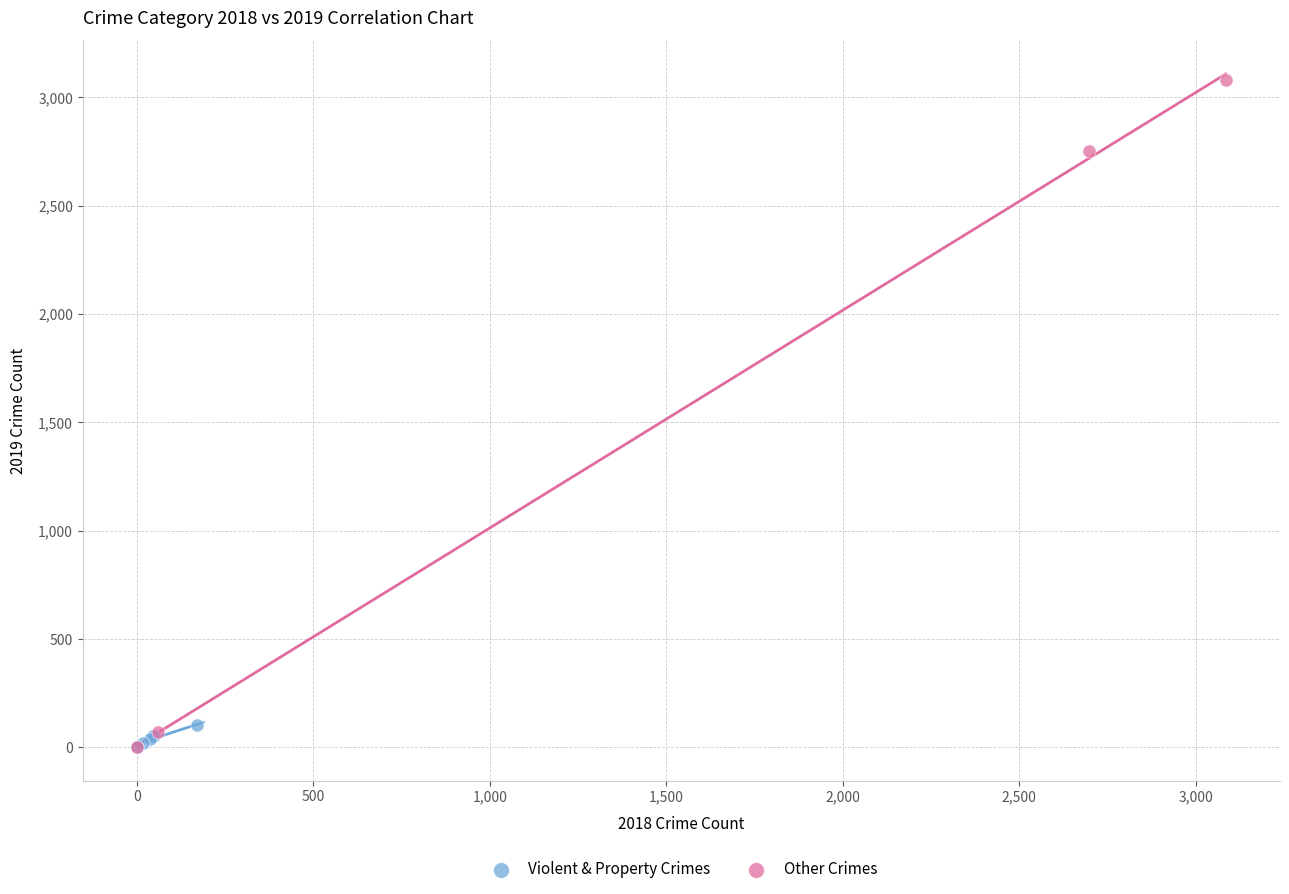

Which series reaches the maximum Y coordinate?

Other Crimes